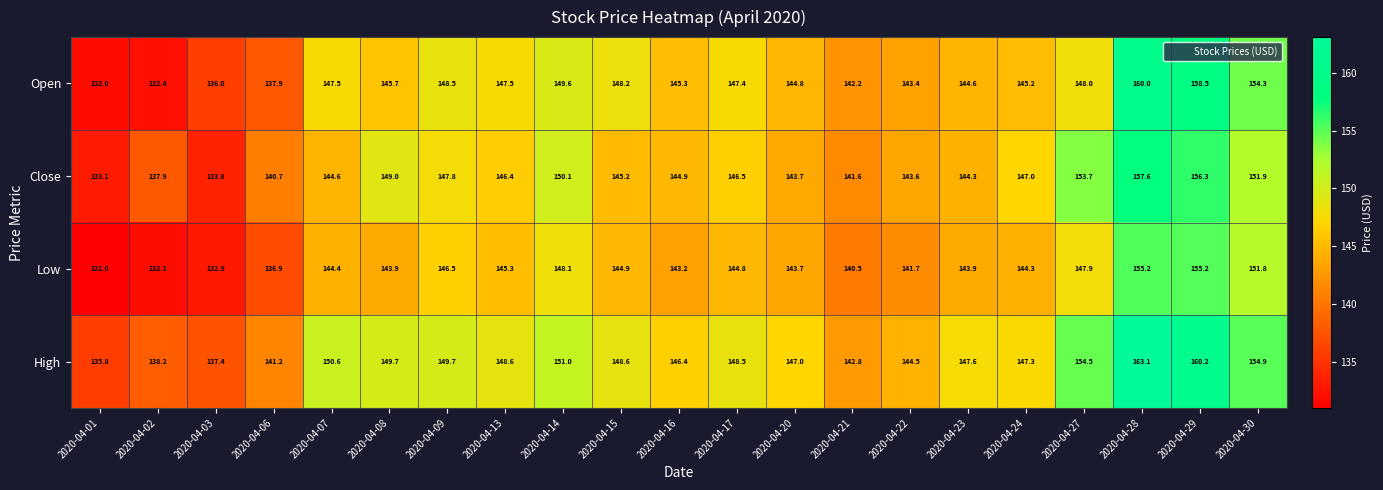

What is the difference between the maximum and minimum values in the Open series?

28.0